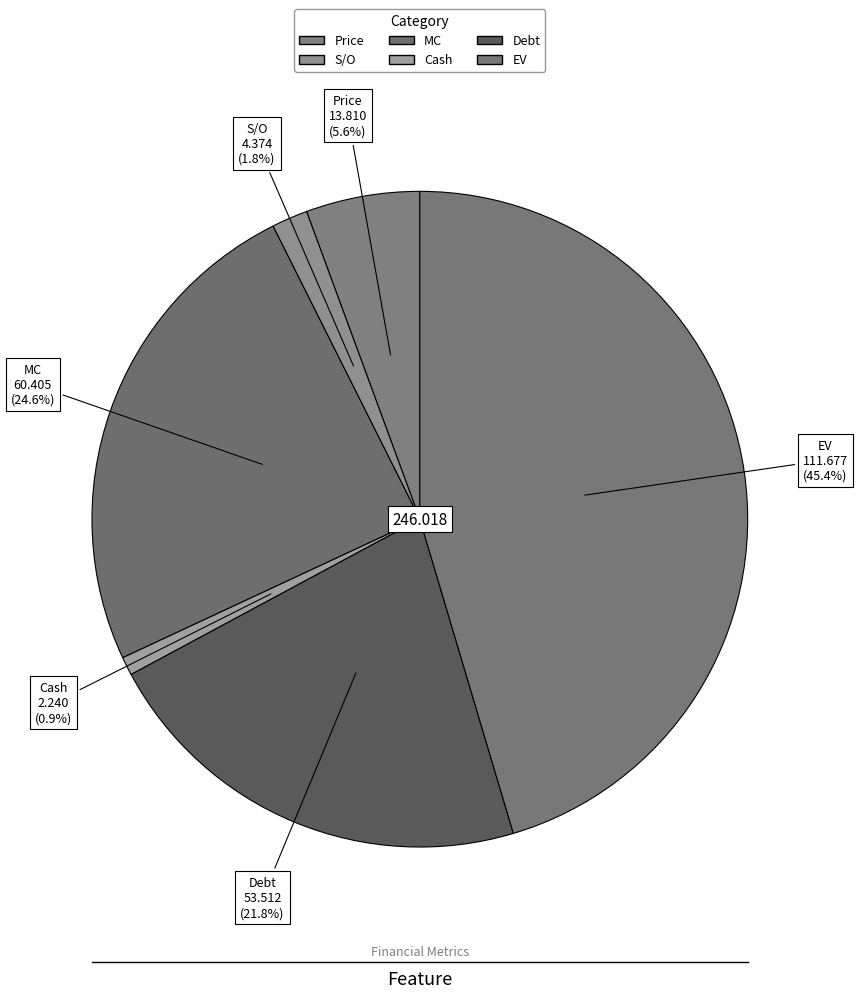

To the nearest percent, what is the difference between the largest and smallest slice percentages?

44%